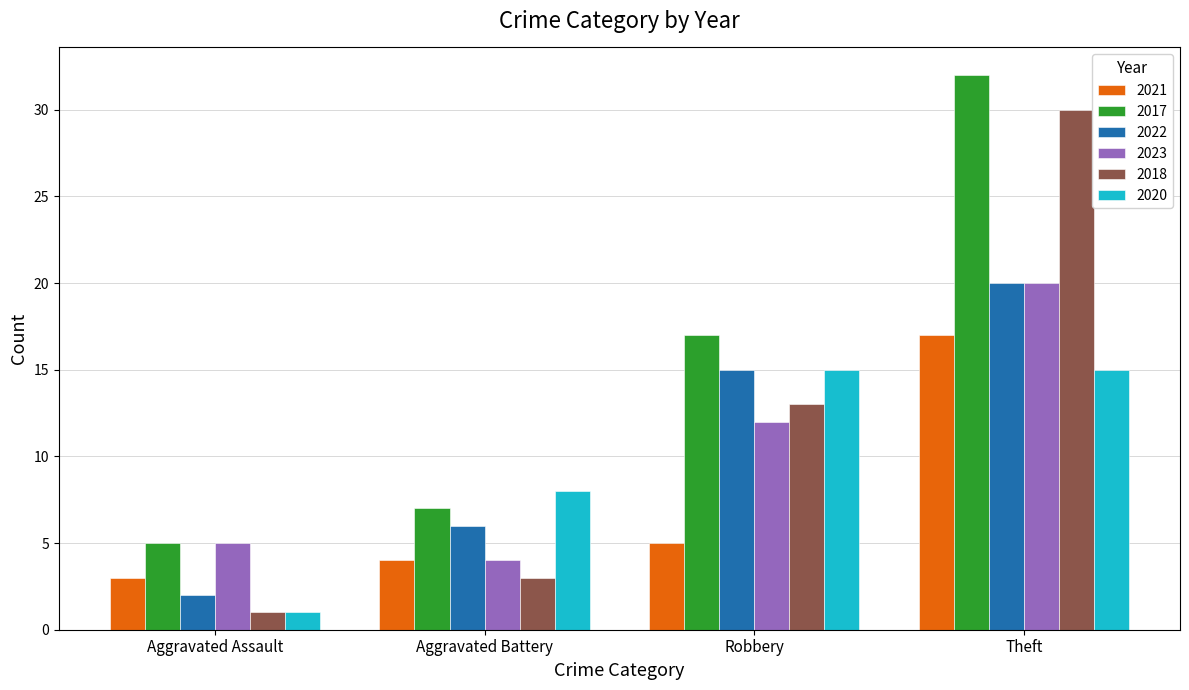

How many values in the 2017 series are below 17?

2